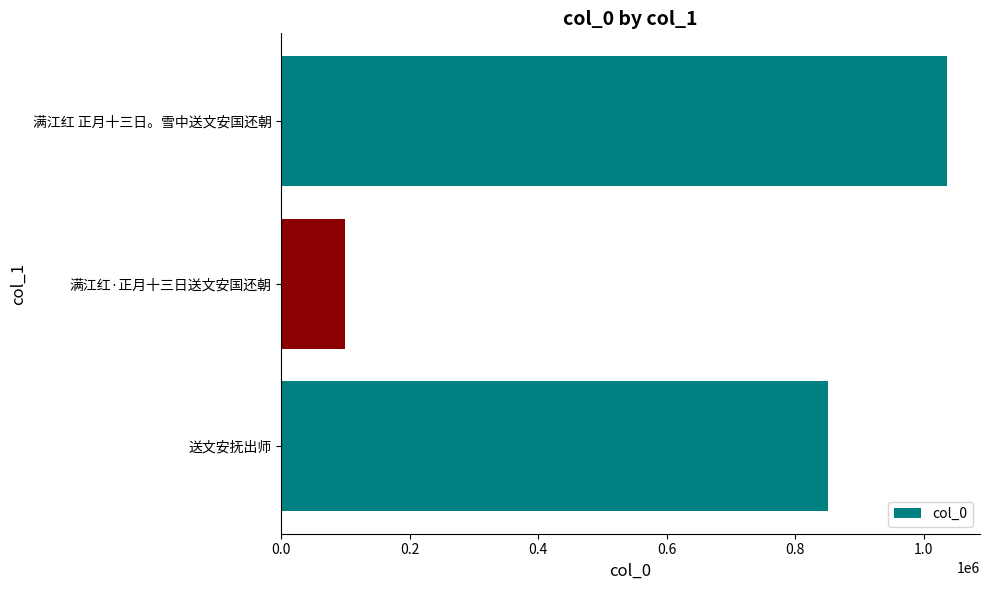

Count the number of data series in this chart.

1